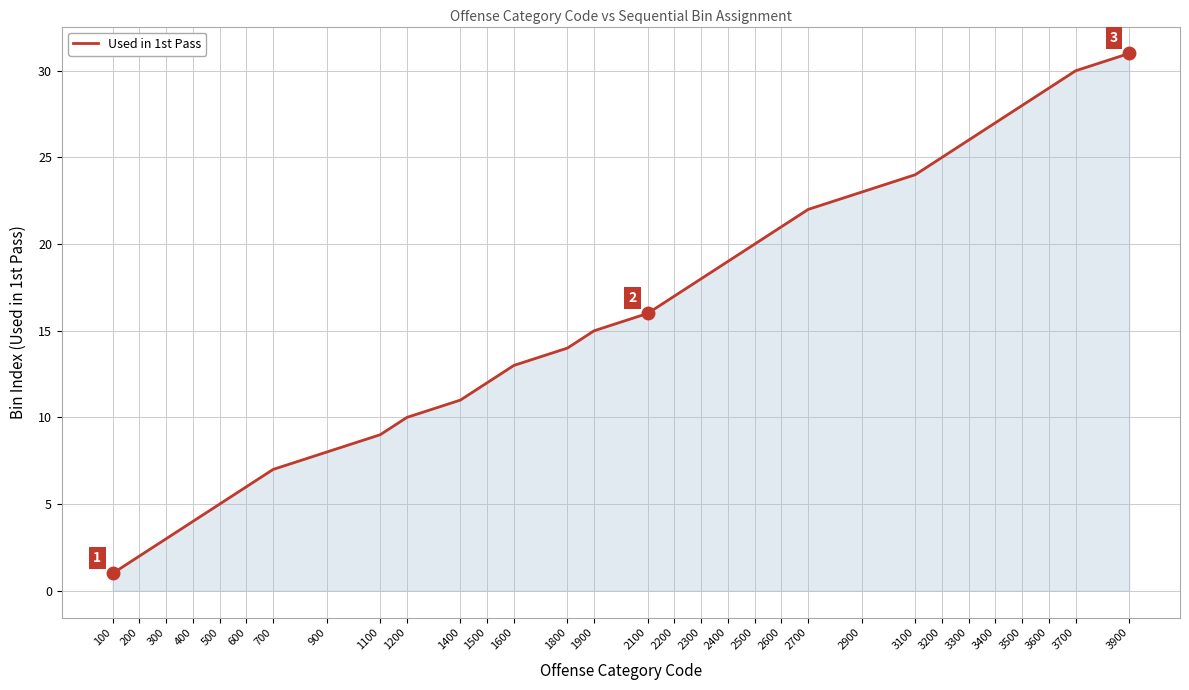

What is the maximum value shown in the chart?

31